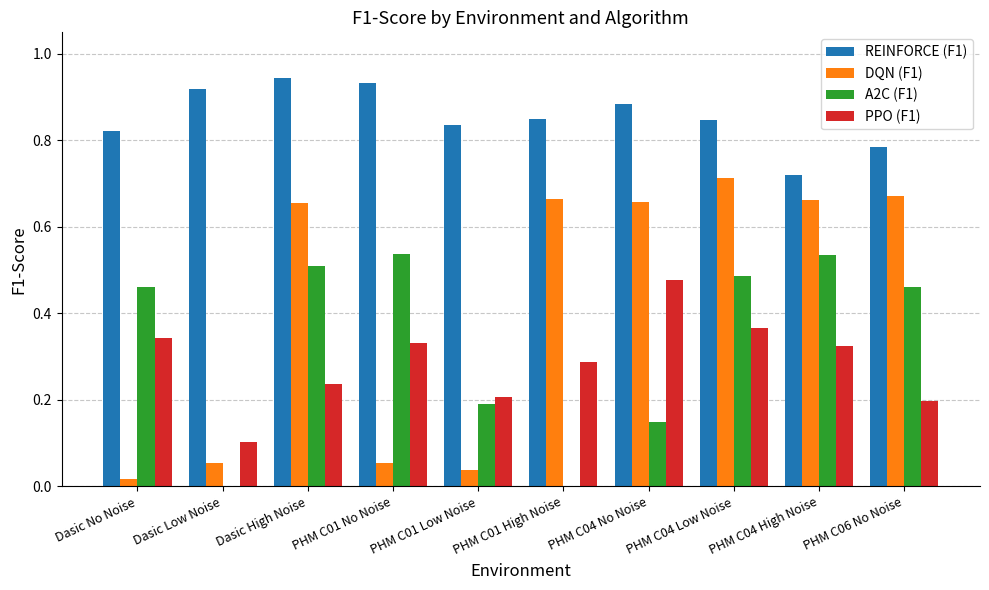

Between Dasic High Noise and PHM C04 High Noise, which series saw the biggest shift?

REINFORCE (F1)